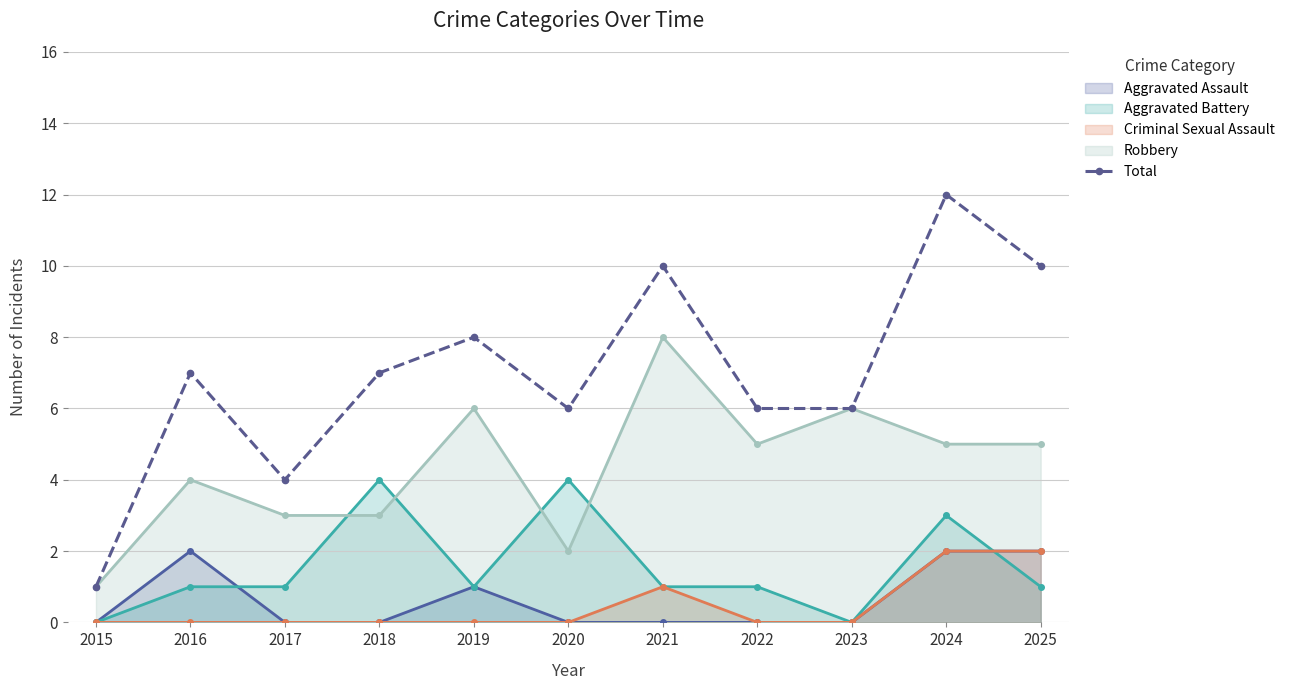

Where does the data first go above 7?

2019